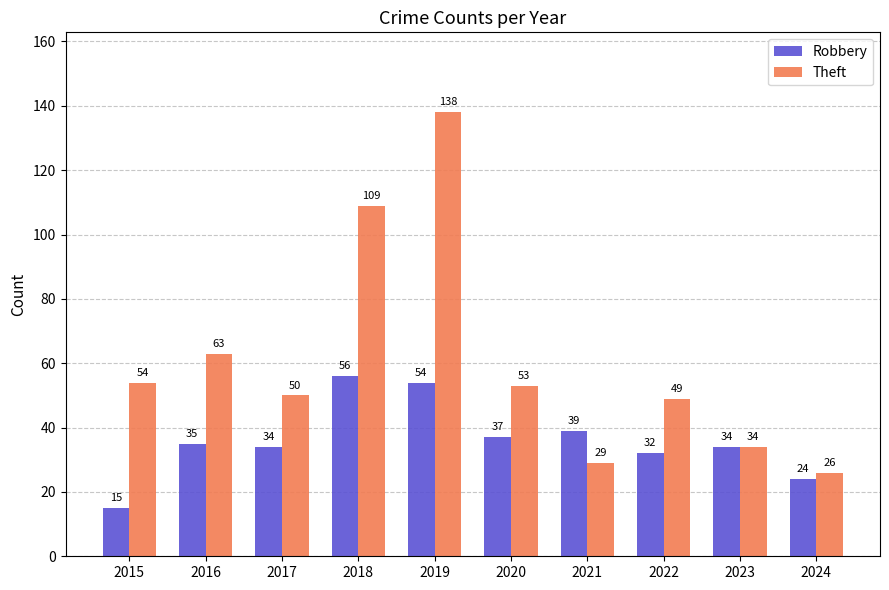

Which category has the highest value in the Robbery series?

2018